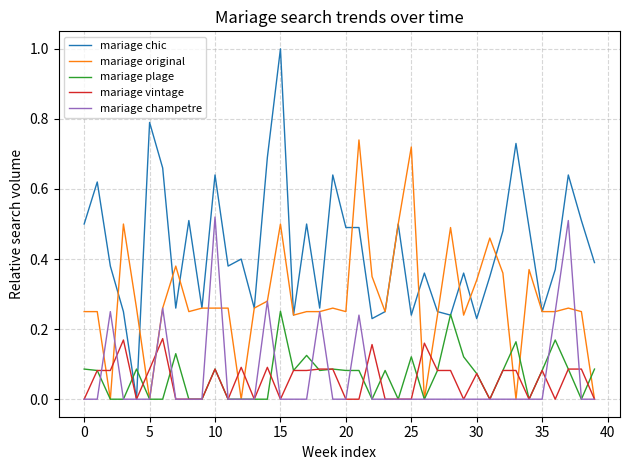

True or false: mariage original has more than 1 interior local peaks.

True